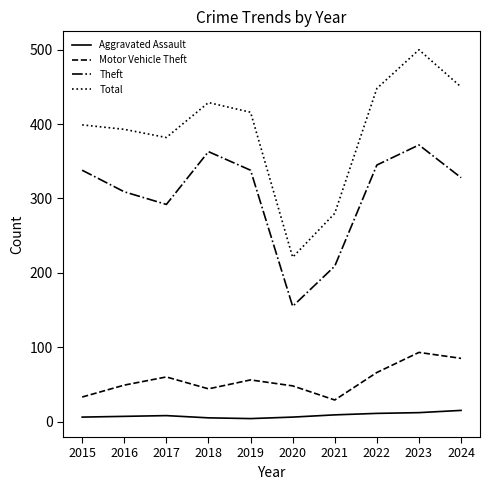

True or false: Total has a value of 681 at 2023.

False